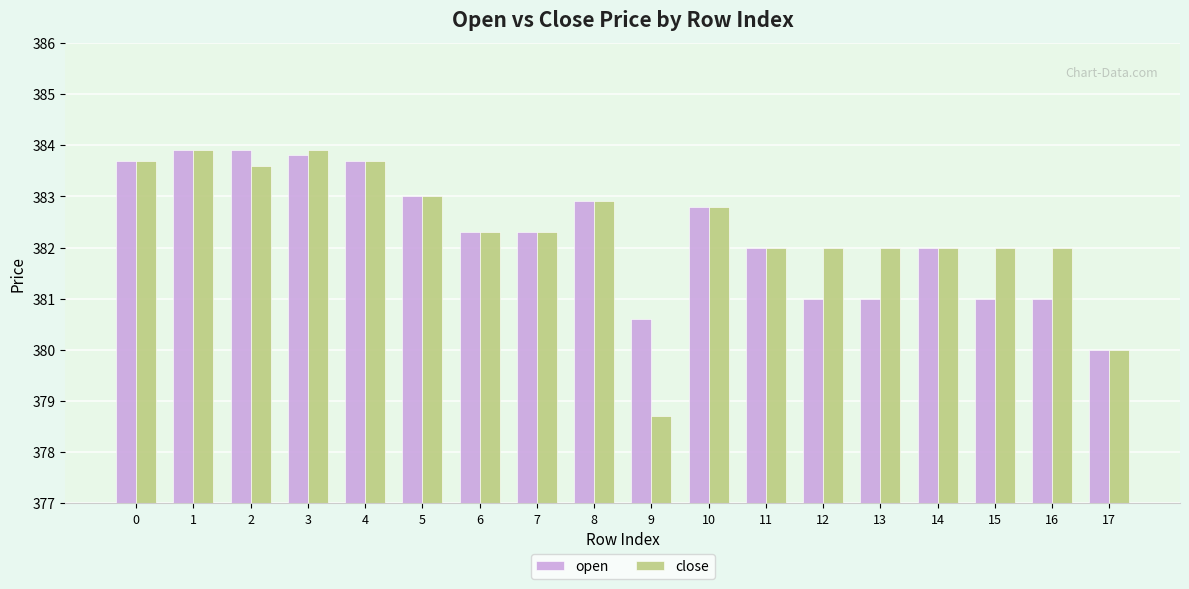

Is it true that close equals 186.4 at 15?

False